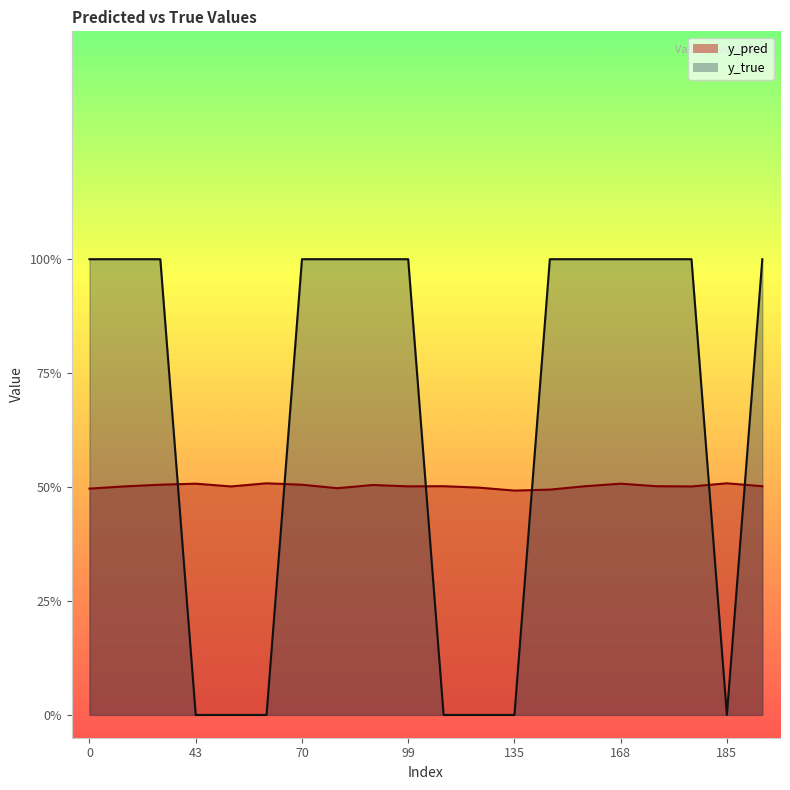

What is the value of the y_true point at the 7th from the left?

1.0